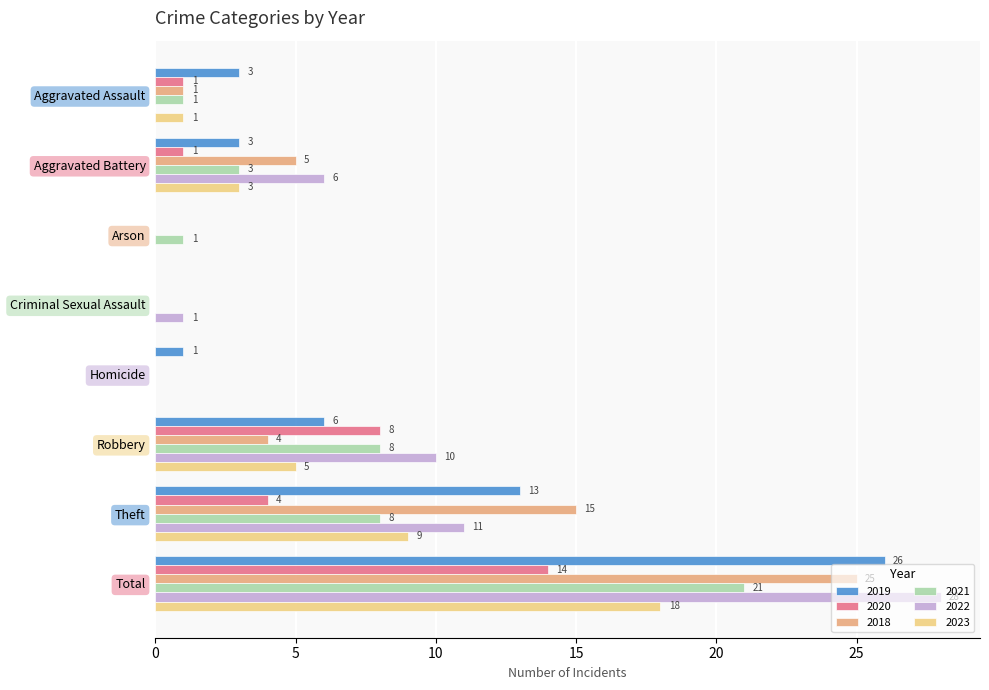

Which series changed the most between Arson and Total?

2022